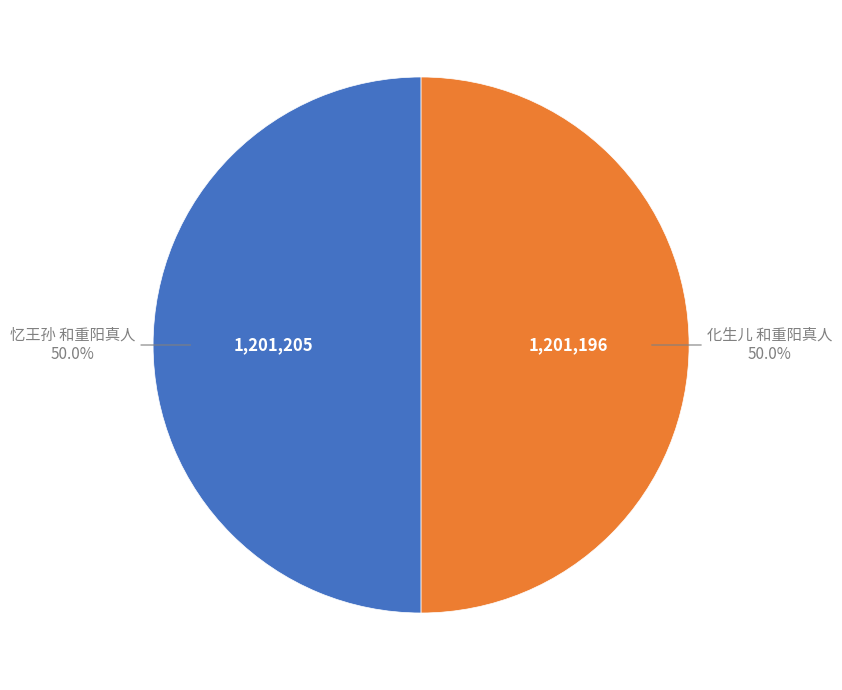

Rank the categories by value from highest to lowest.

忆王孙 和重阳真人, 化生儿 和重阳真人